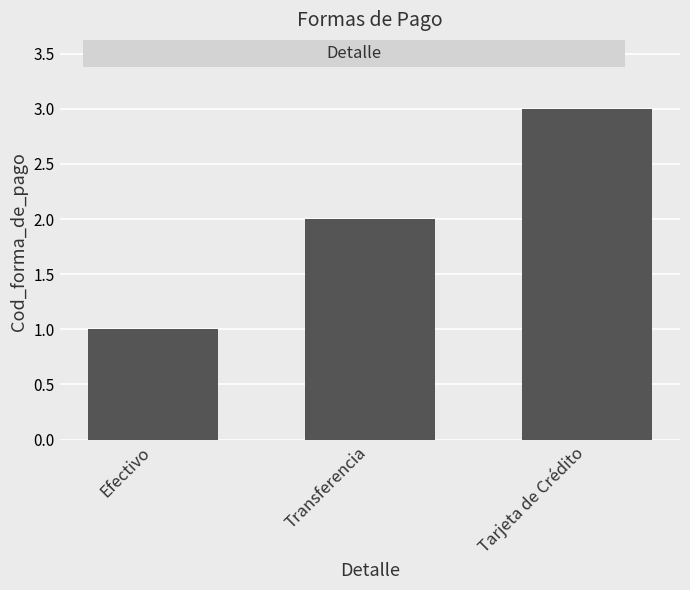

How many values are below 2?

1